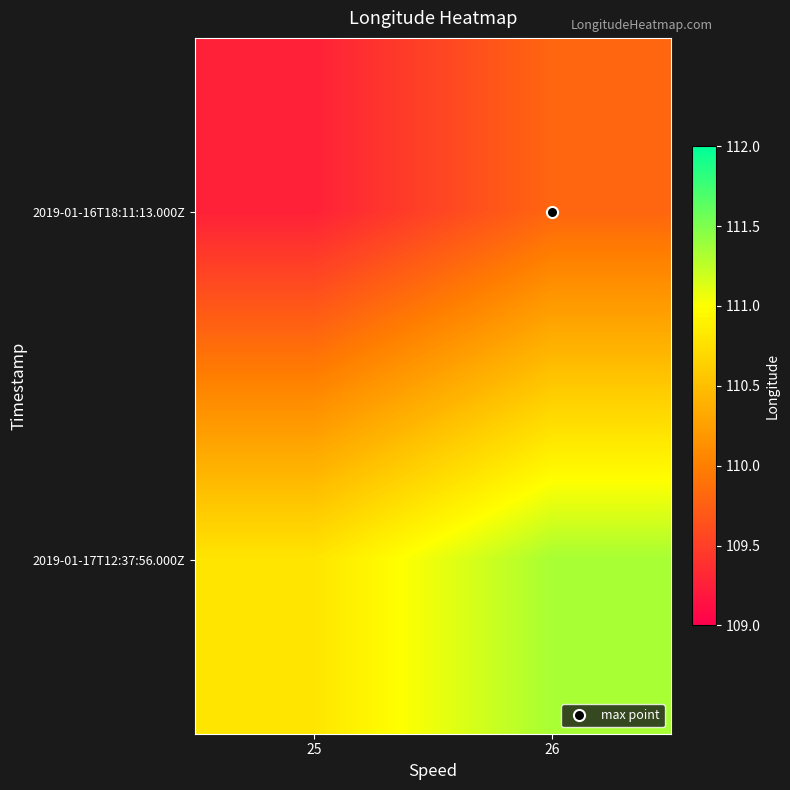

Reading right to left, extract all data points from this chart.

2019-01-16T18:11:13.000Z: 26=109.8	25=109.3
2019-01-17T12:37:56.000Z: 26=111.3	25=110.8